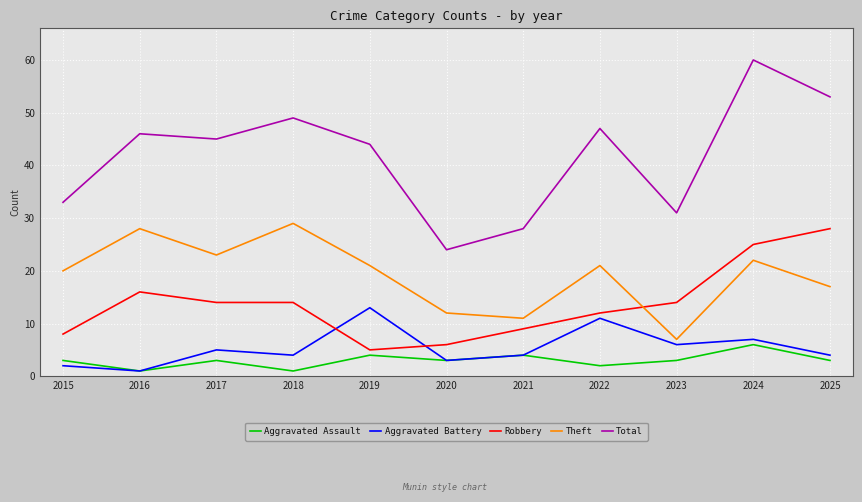

Is it true that Robbery equals 2 at 2020?

False